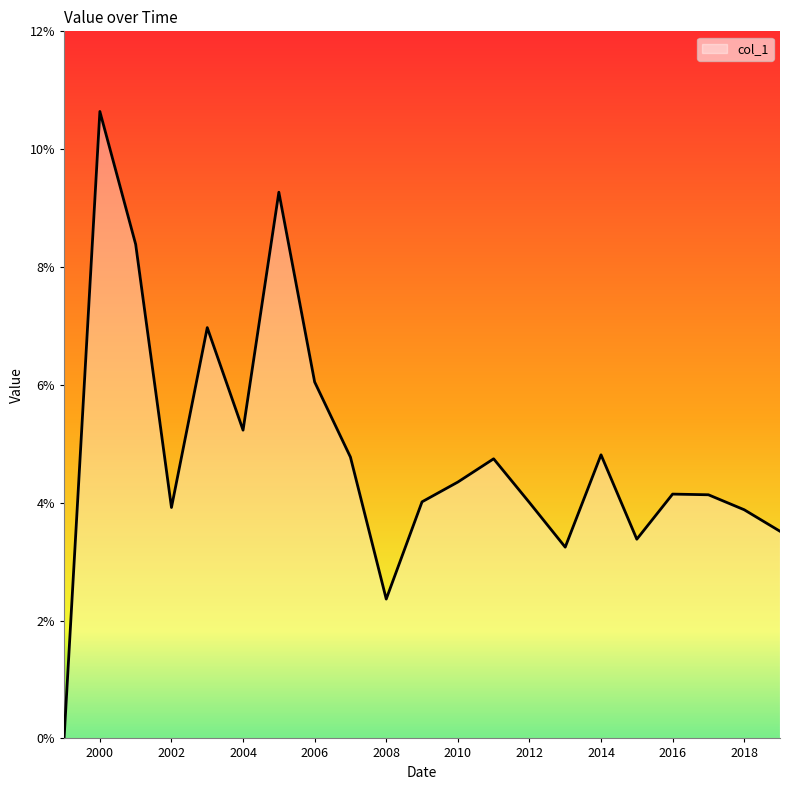

What is the maximum value shown in the chart?

0.1